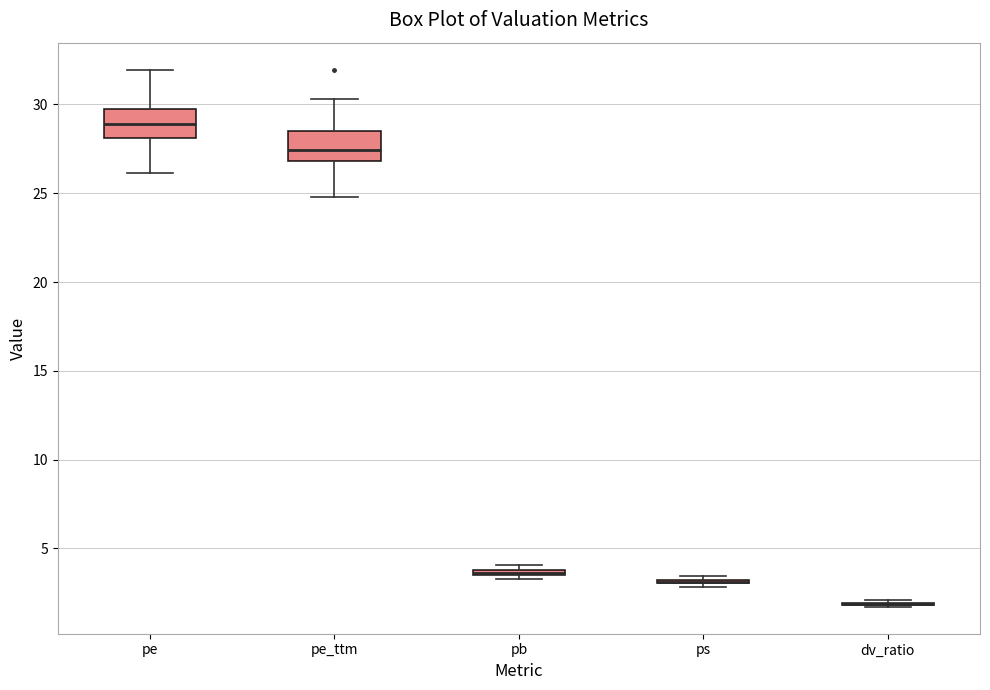

Where is the upper edge of the box for pe on the y-axis? The values are not printed on the chart, so give them approximately, as read against the axis.

29.5